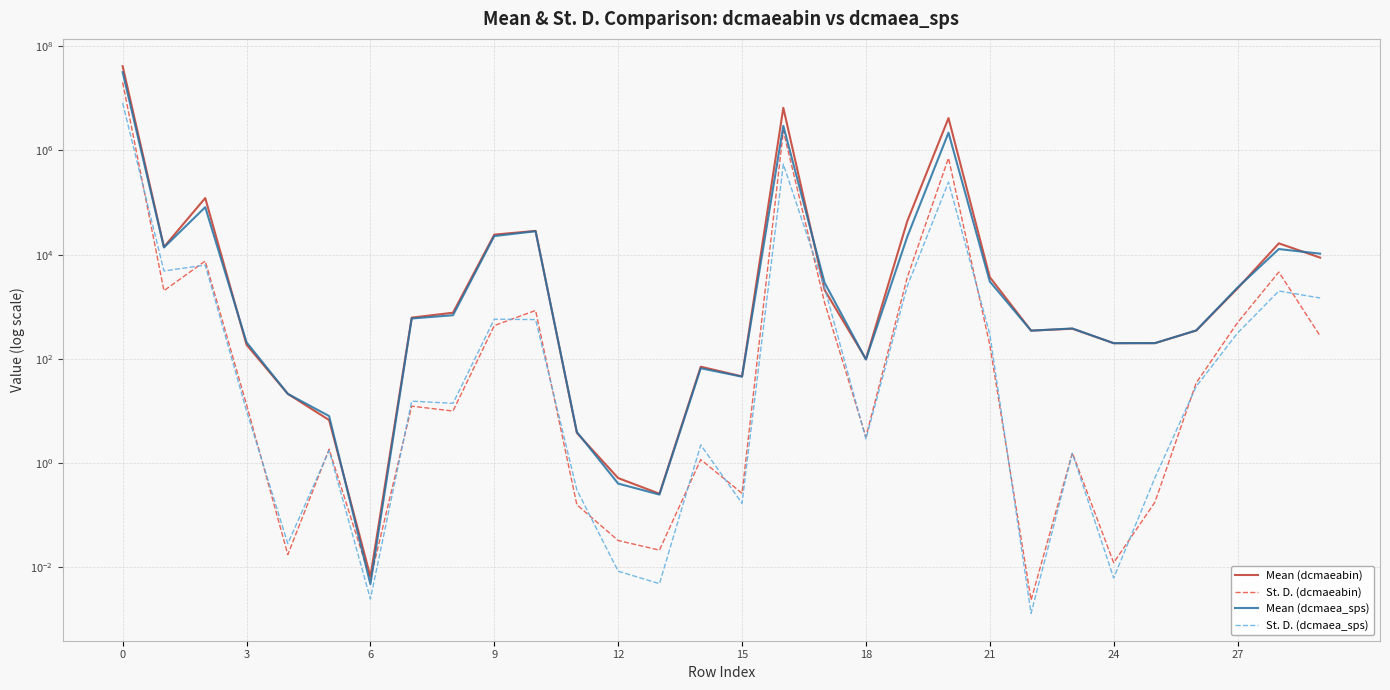

What is the difference between the maximum and minimum values in the Mean (dcmaeabin) series?

41305648.7